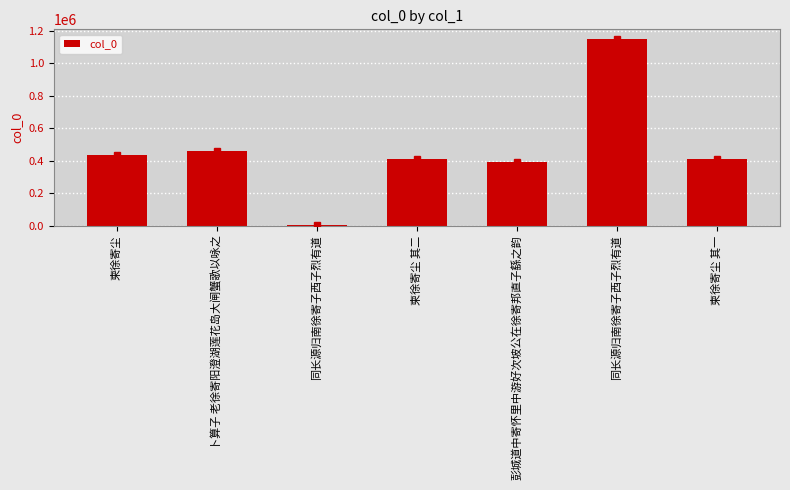

How many bars are there in total?

7